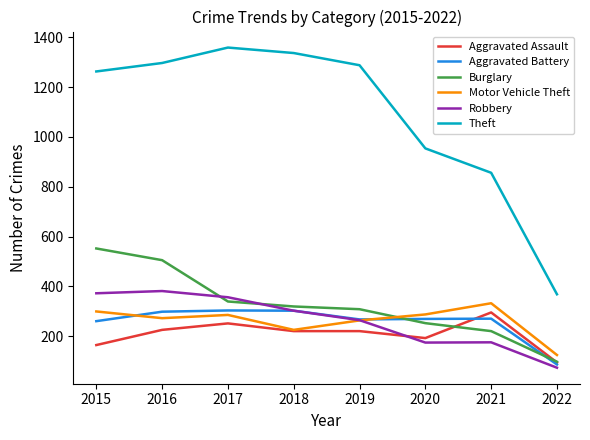

Which series has the widest spread of values?

Theft